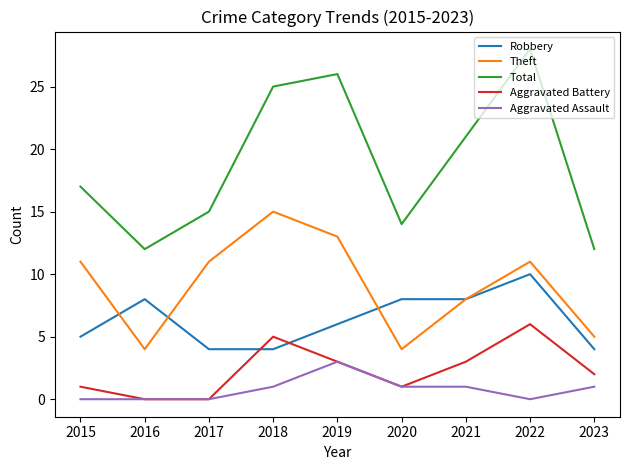

What is the total value across all series at 2017?

30